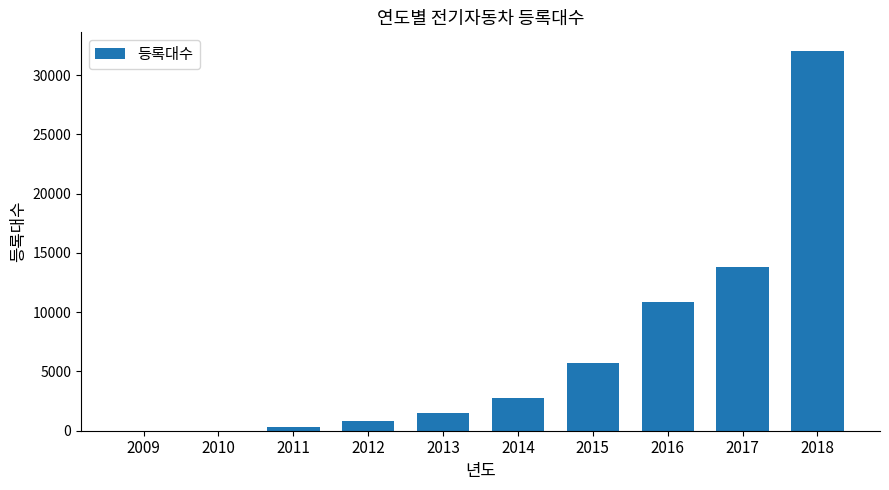

The chart shows a value of 8705 at 2018. True or false?

False